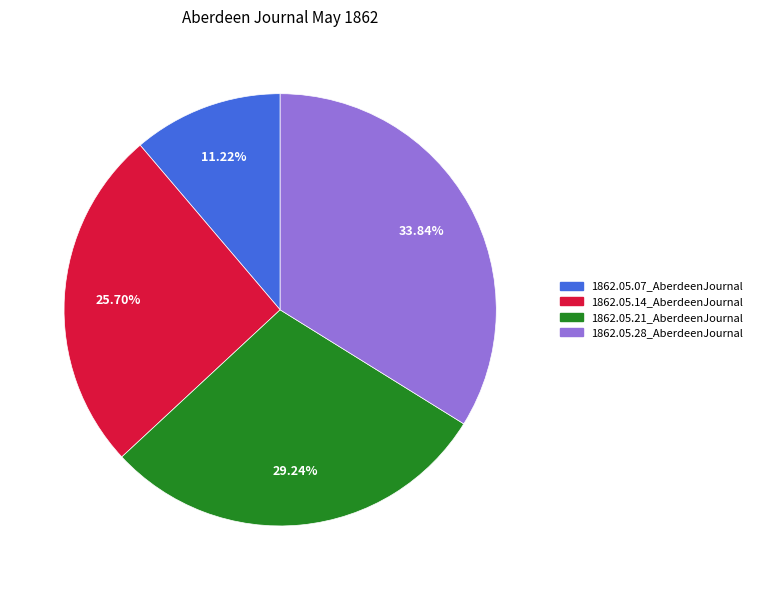

The 1862.05.07_AberdeenJournal slice represents 11% of the pie. True or false?

True